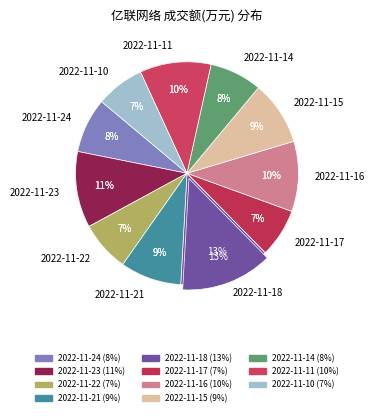

Combined, do 2022-11-11 and 2022-11-17 account for over 50%?

No